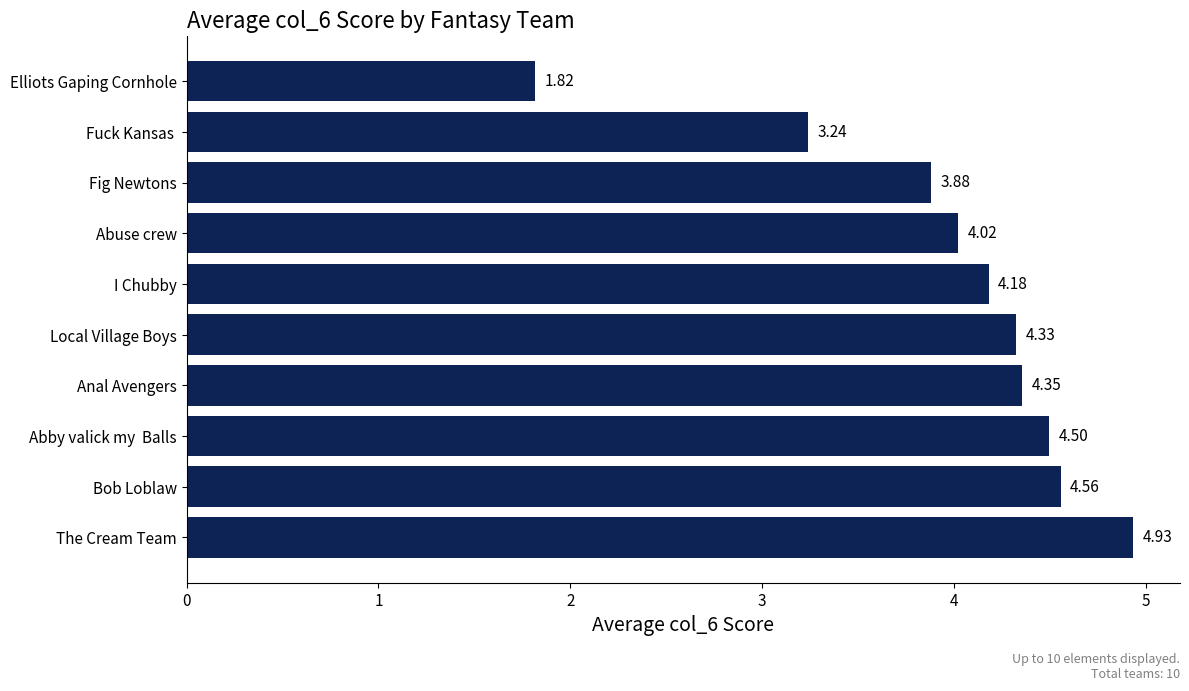

List the labels in order of value, smallest first.

Elliots Gaping Cornhole, Fuck Kansas , Fig Newtons, Abuse crew, I Chubby, Local Village Boys, Anal Avengers, Abby valick my  Balls, Bob Loblaw, The Cream Team